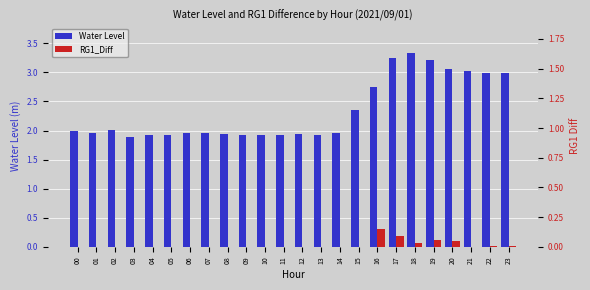

Which label corresponds to the smallest value in the chart?

00